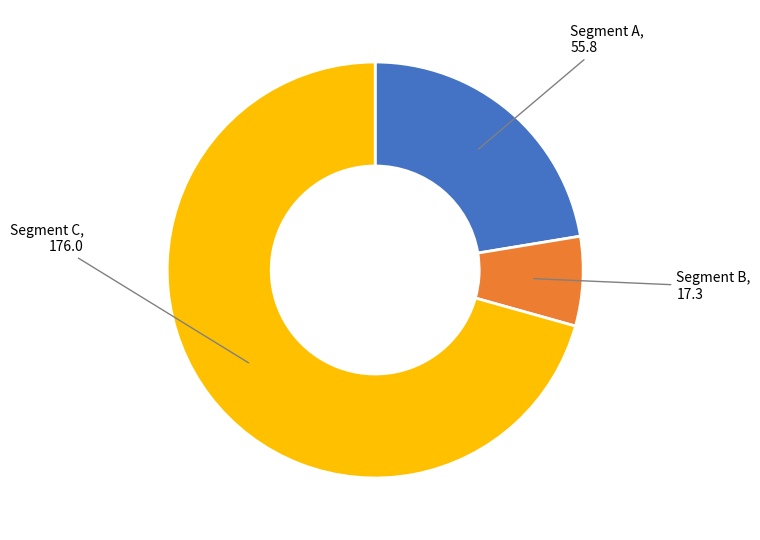

Does any single category account for the majority?

Yes